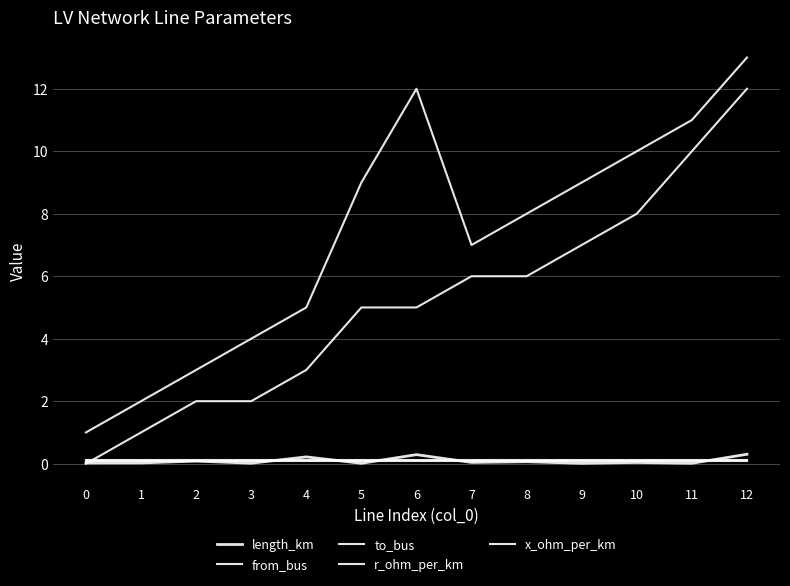

At how many categories does at least one series exceed 5?

8